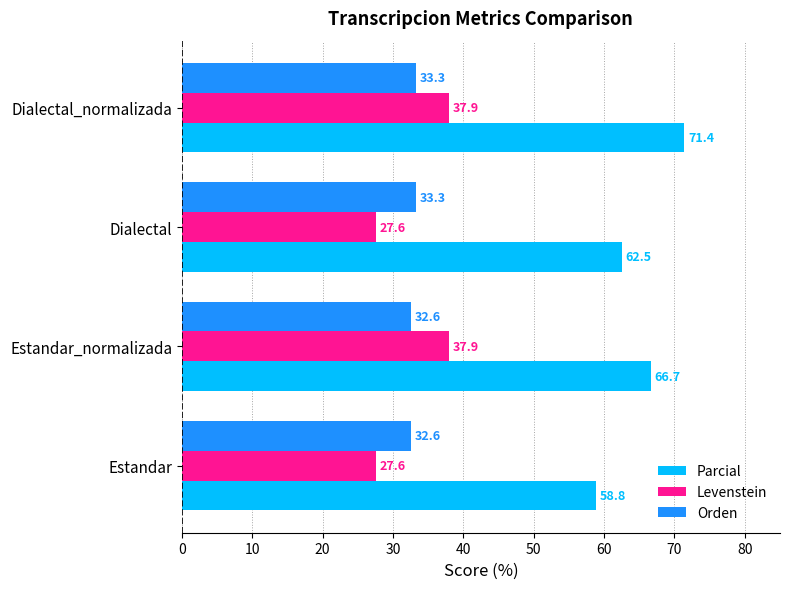

Which series has the largest range (max minus min)?

Parcial